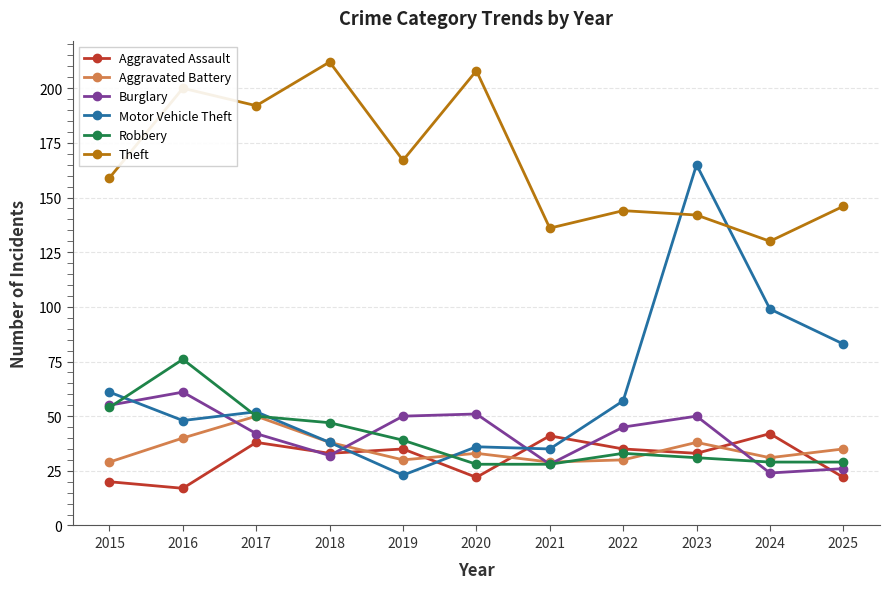

How many categories are shown in the chart?

11